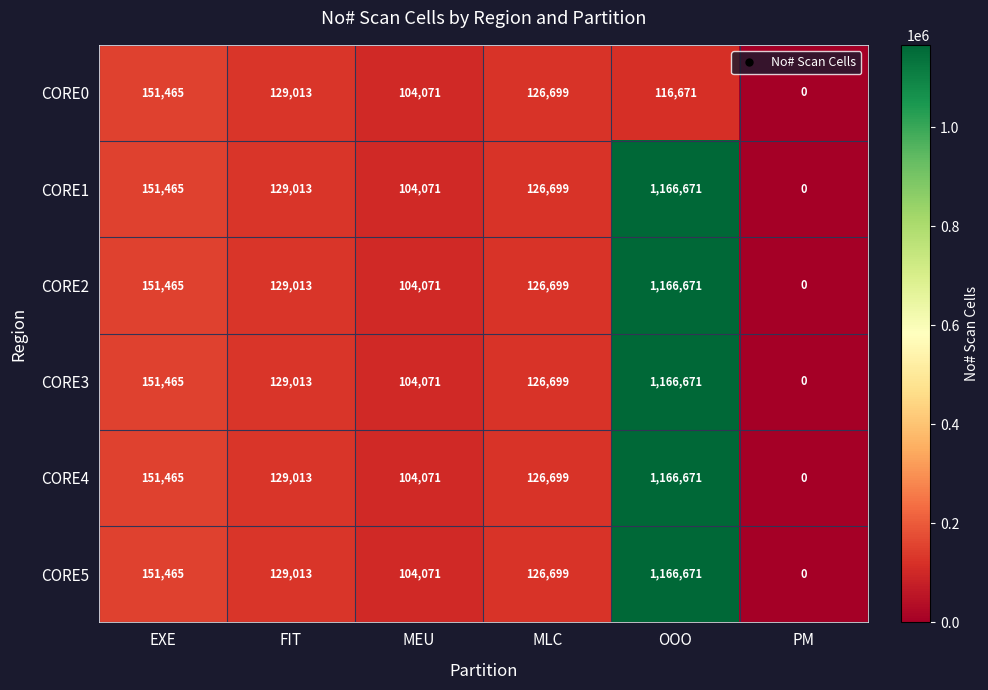

How many series are shown in this chart?

6